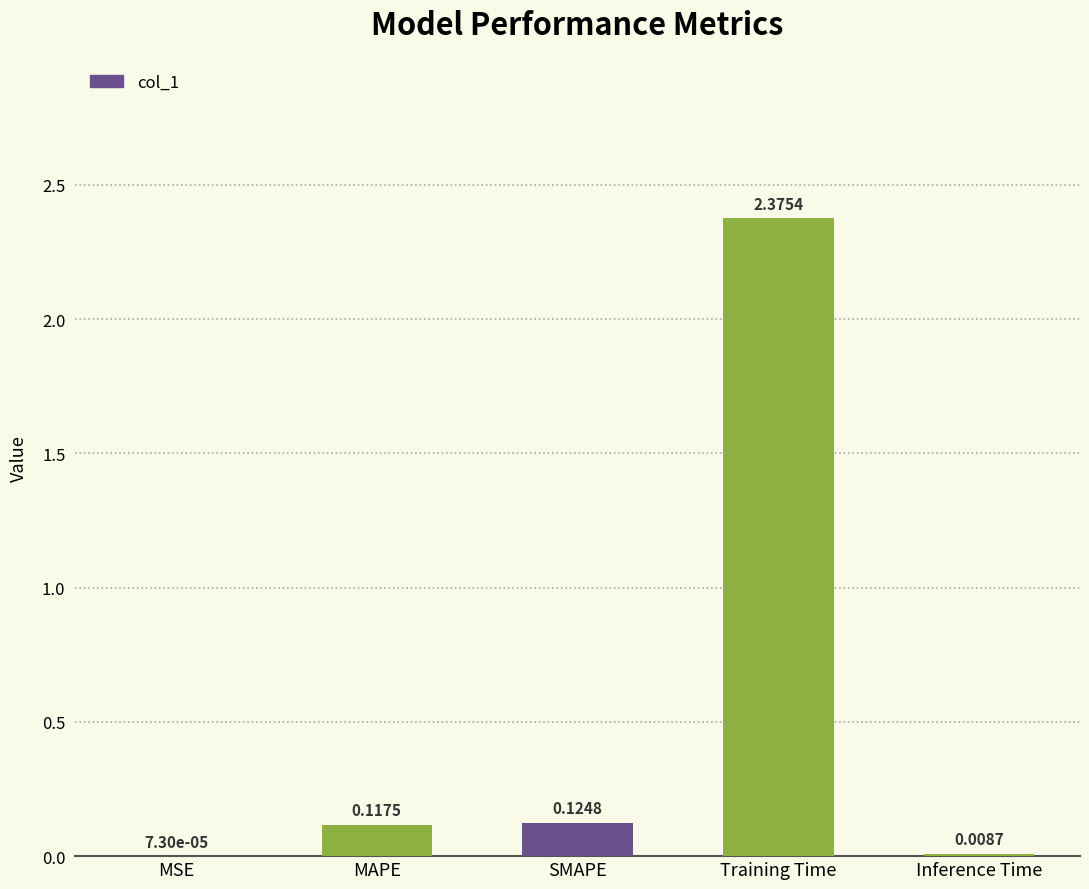

What is the change in value from MSE to SMAPE?

+0.1